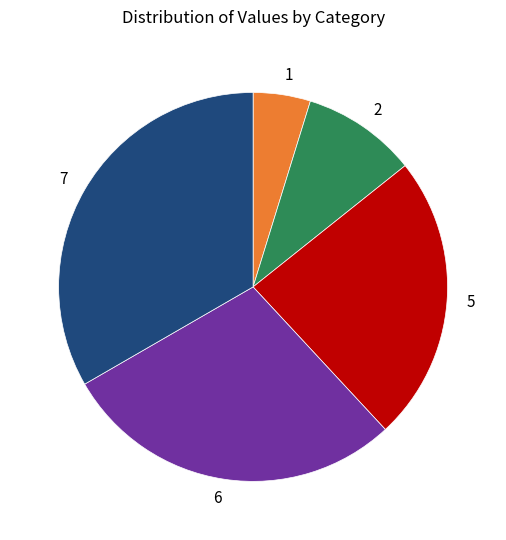

True or false: 7 accounts for 22% of the total.

False